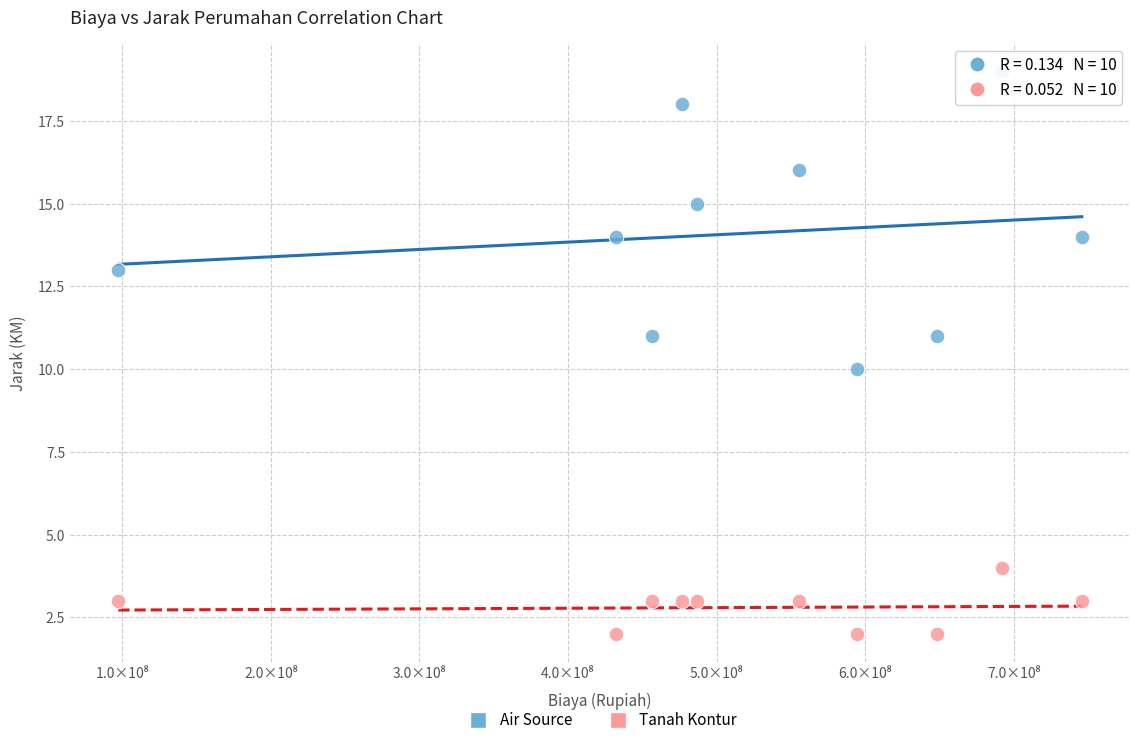

Which series has the largest Y range (max minus min)?

Air Source